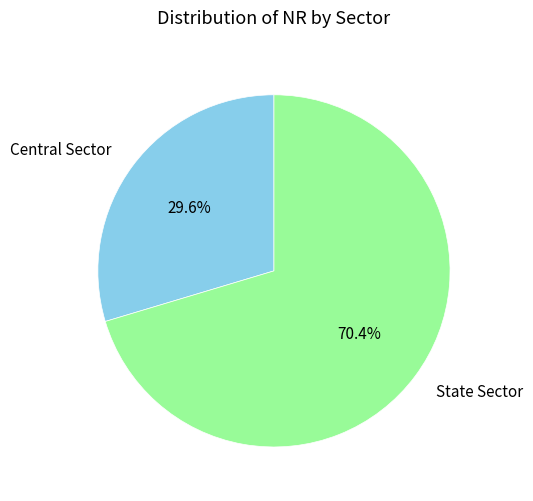

Which slice is the smallest?

Central Sector